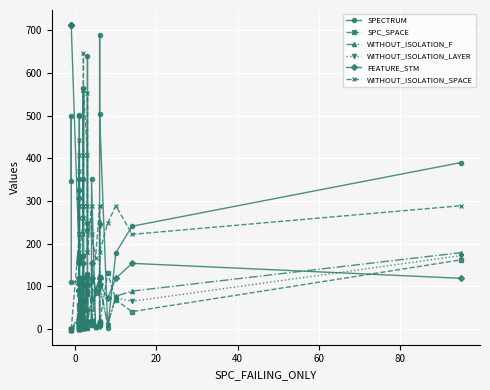

Where is the first local maximum for SPC_SPACE?

60